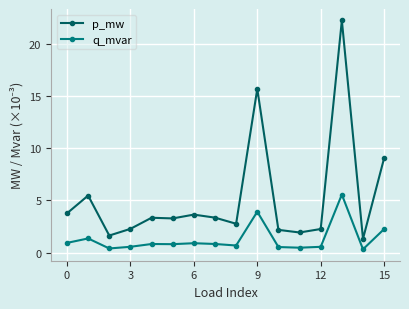

In q_mvar, how many points are lower than both neighbors (excluding endpoints)?

5